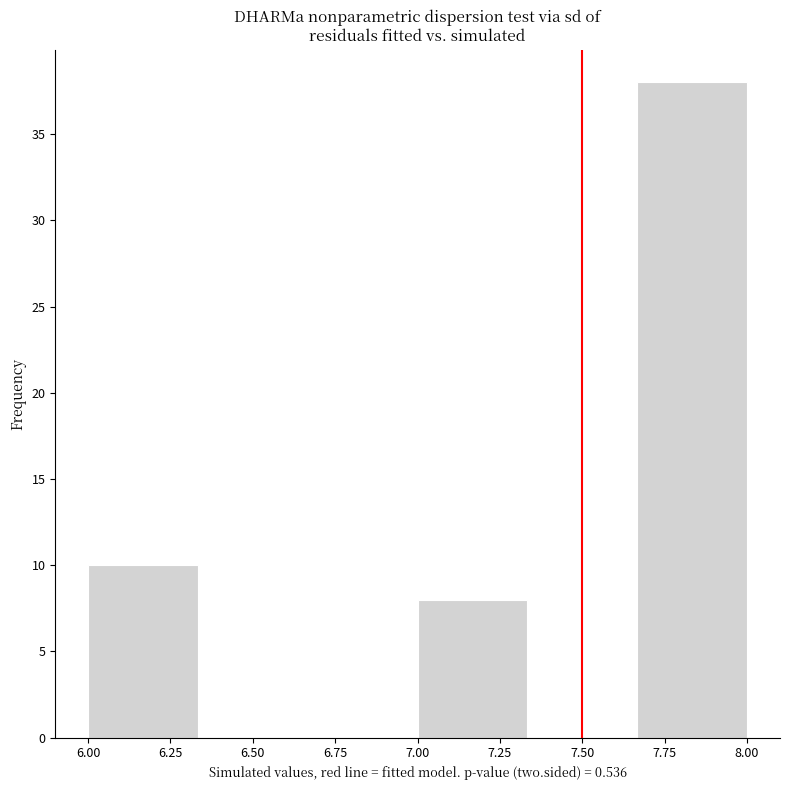

What is the height of the bar covering 6.00 to 6.35 on the x-axis? Neither the bar edges nor the heights are printed on the chart, so give them approximately, as read against the axes.

10